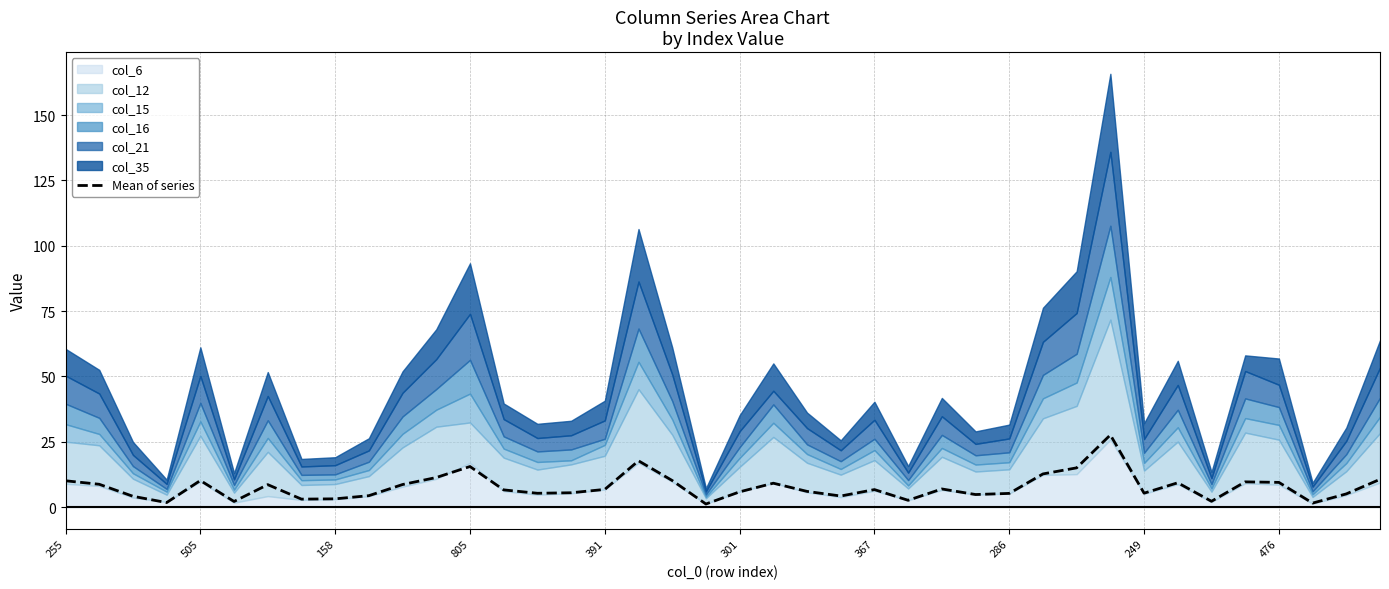

The chart shows a value of 0.7 at 34. True or false?

False